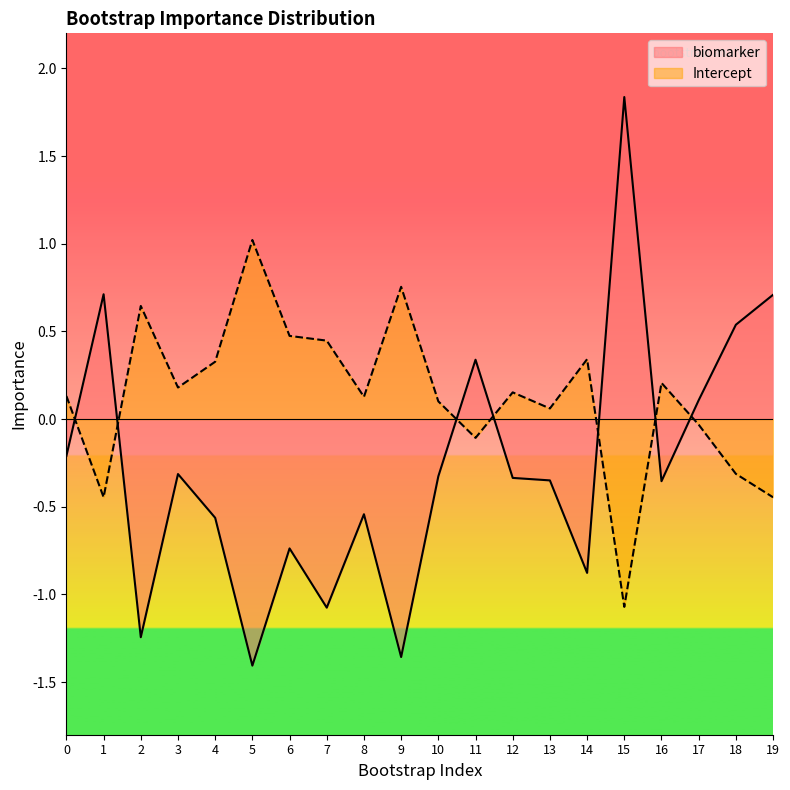

What is the value of the Intercept point at the 13th from the left?

0.2